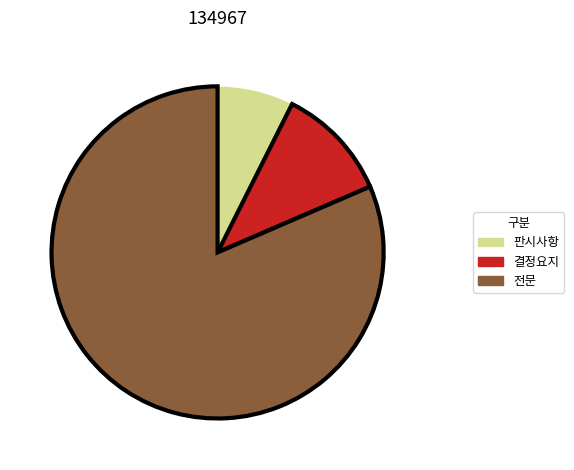

Combined, do 결정요지 and 판시사항 account for over 50%?

No